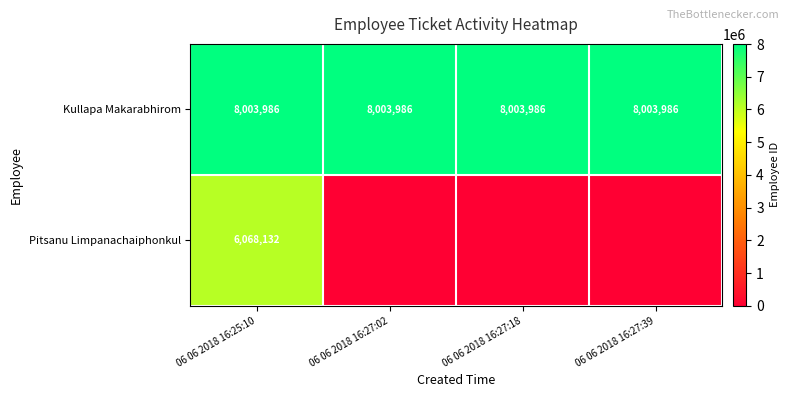

The Kullapa Makarabhirom series shows 10501979 at 06 06 2018 16:25:10. True or false?

False